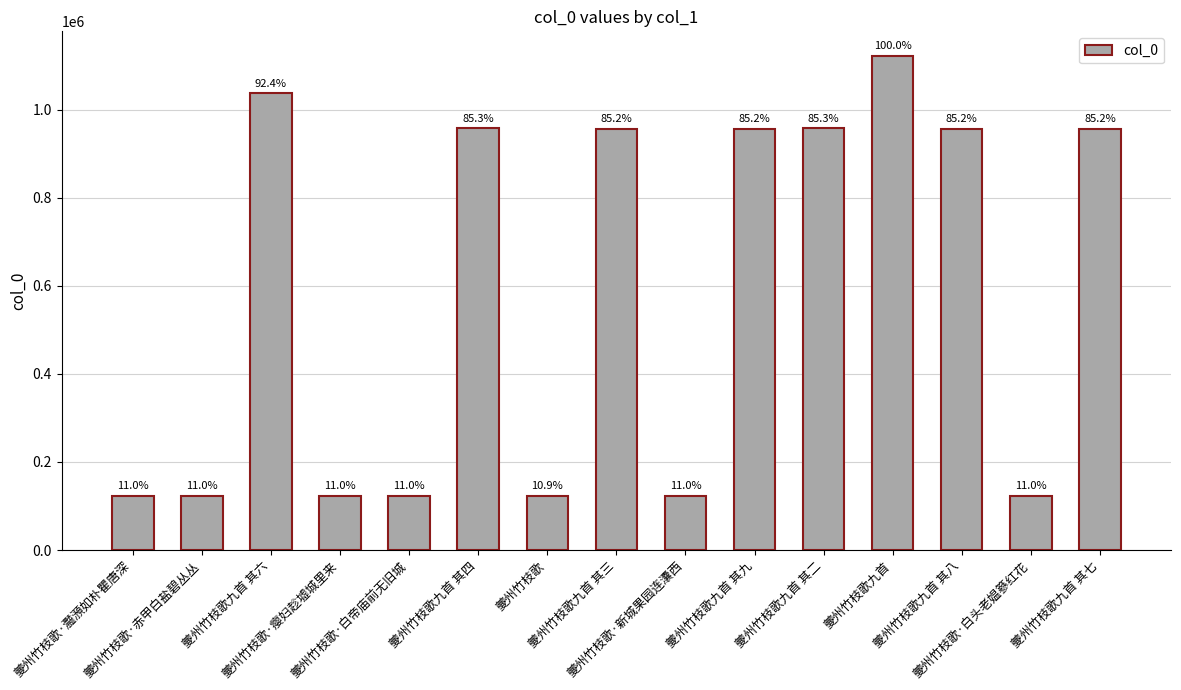

Approximately how many times larger is the value at 夔州竹枝歌九首 其七 compared to 夔州竹枝歌九首?

0.9